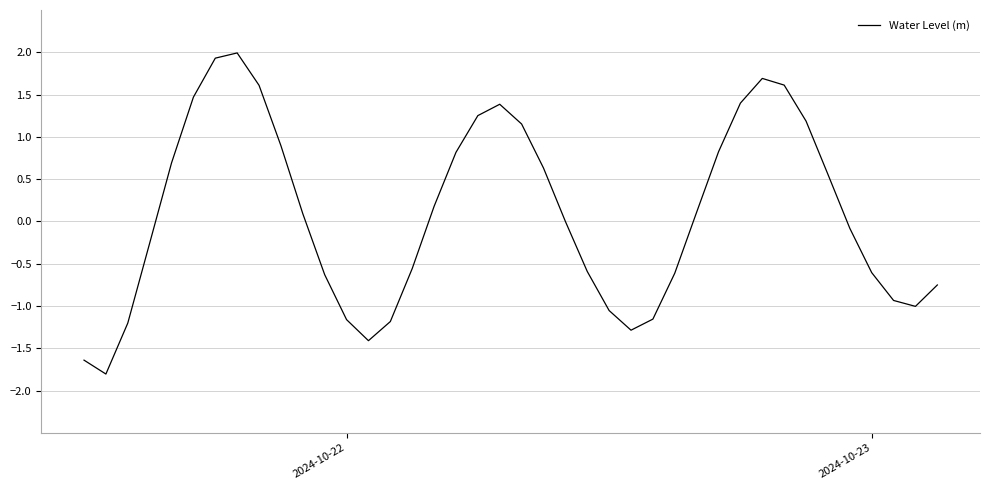

What is the difference between the maximum and minimum values?

3.8